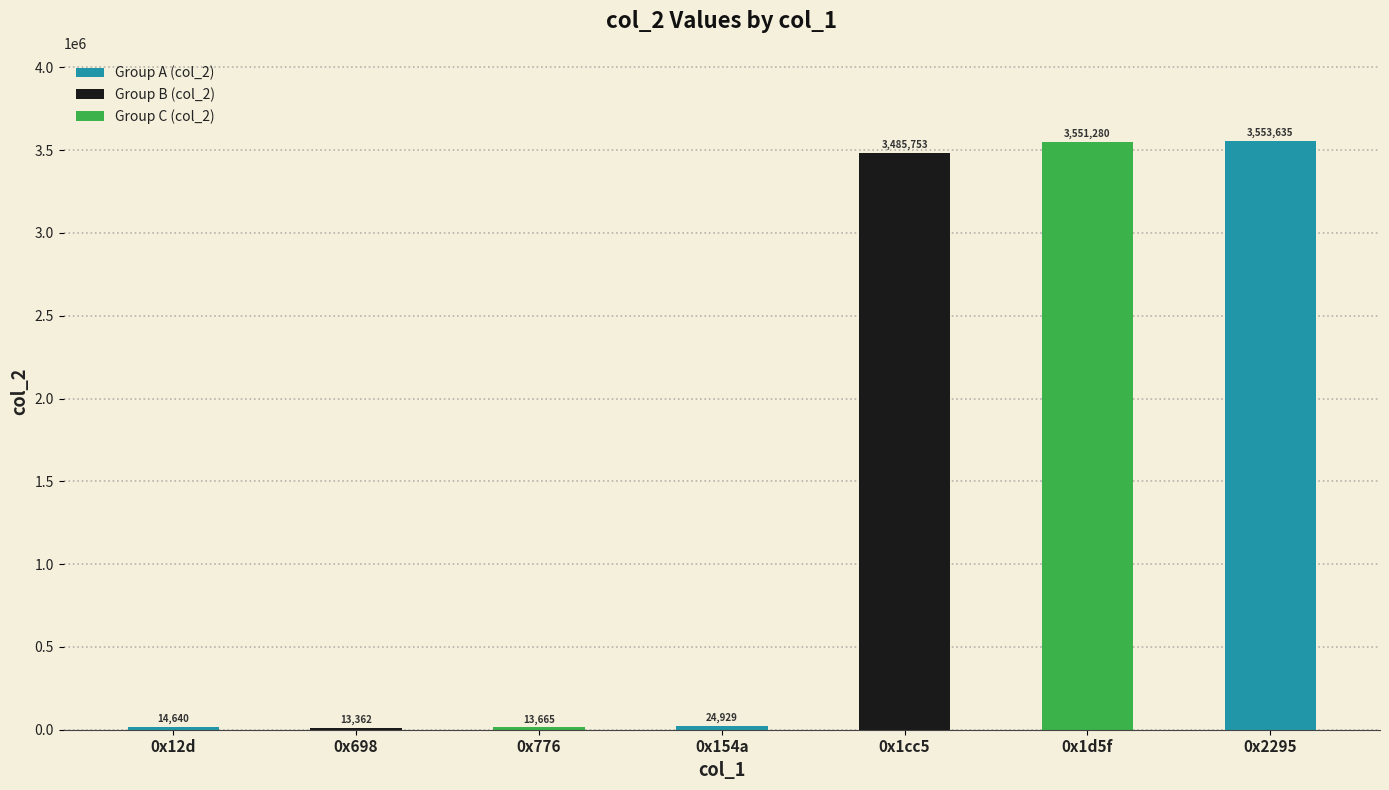

How many values are below 24929?

3